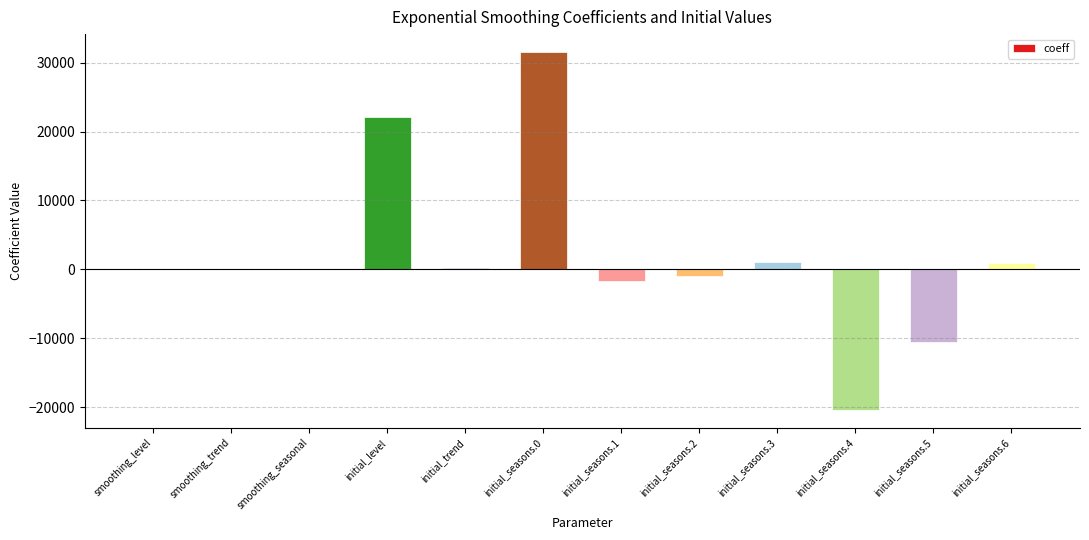

Count the number of data series in this chart.

1